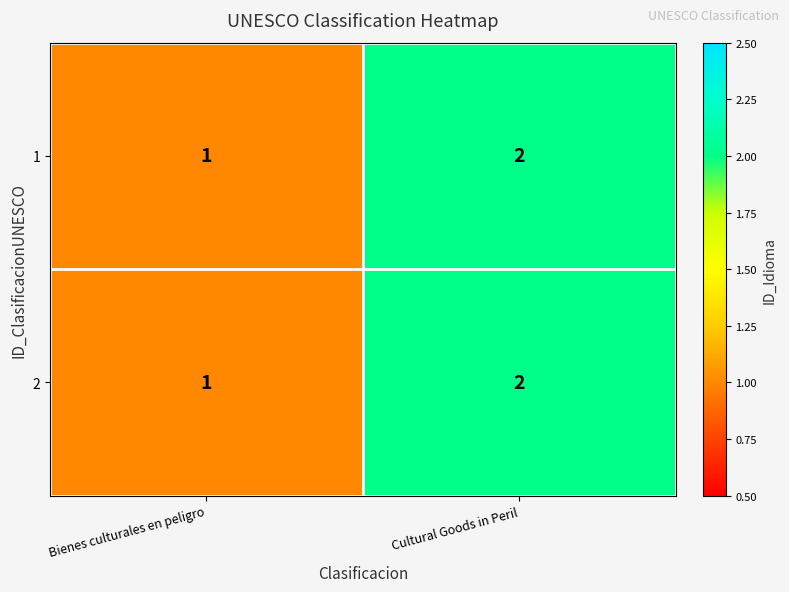

Reading left to right, extract all data points from this chart.

1: 1	2
2: 1	2